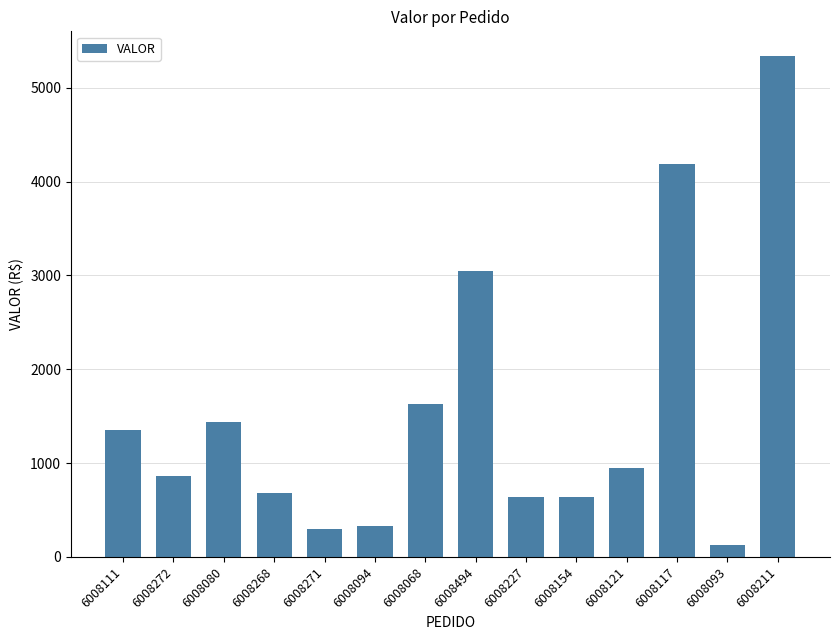

What is the difference between the values at 6008111 and 6008227?

709.9